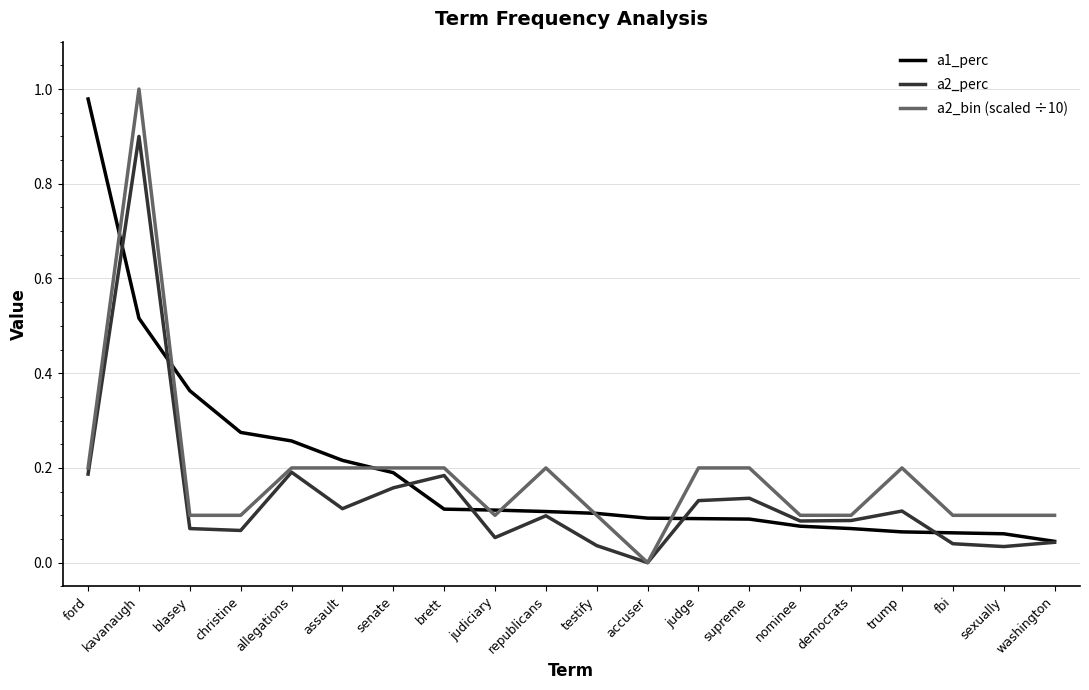

At how many categories does at least one series exceed 0?

20